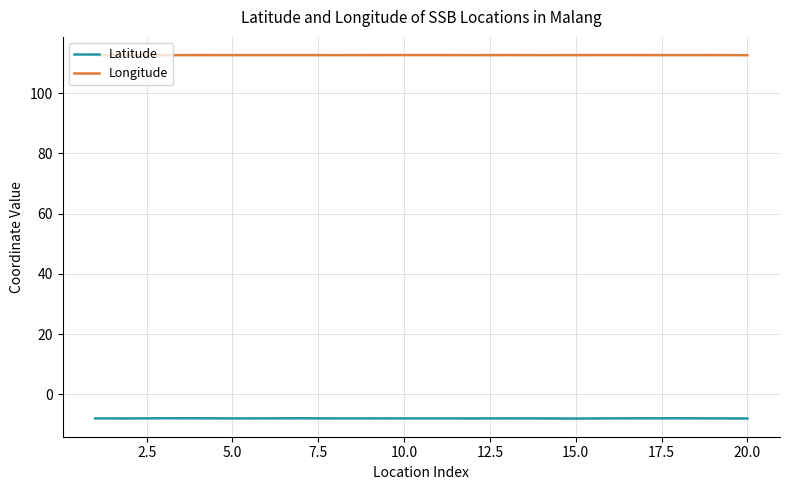

What is the difference between the second highest and second lowest values in the Latitude series?

0.1